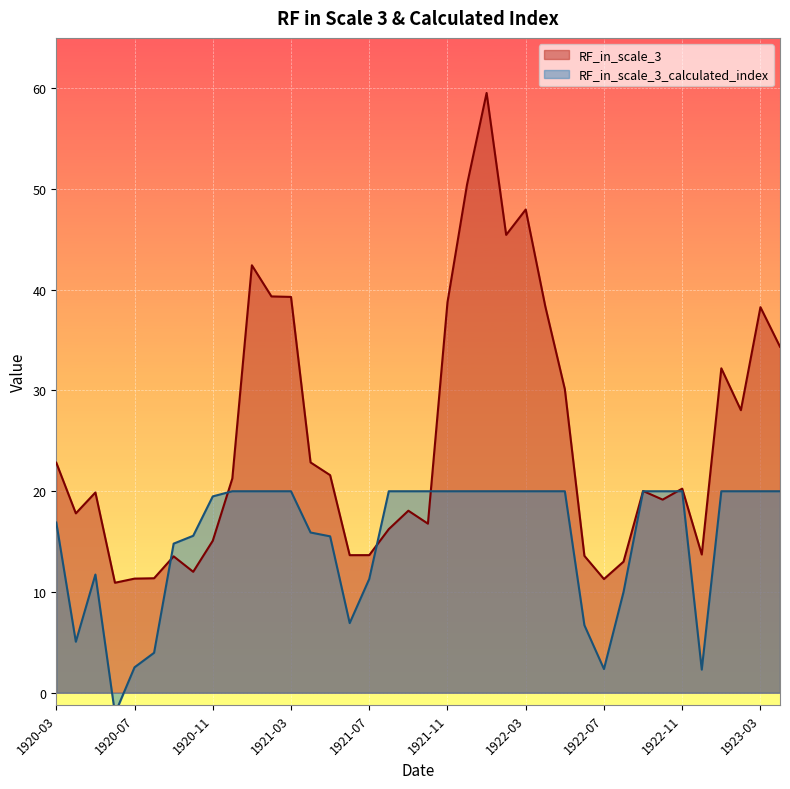

How many categories are shown in the chart?

38